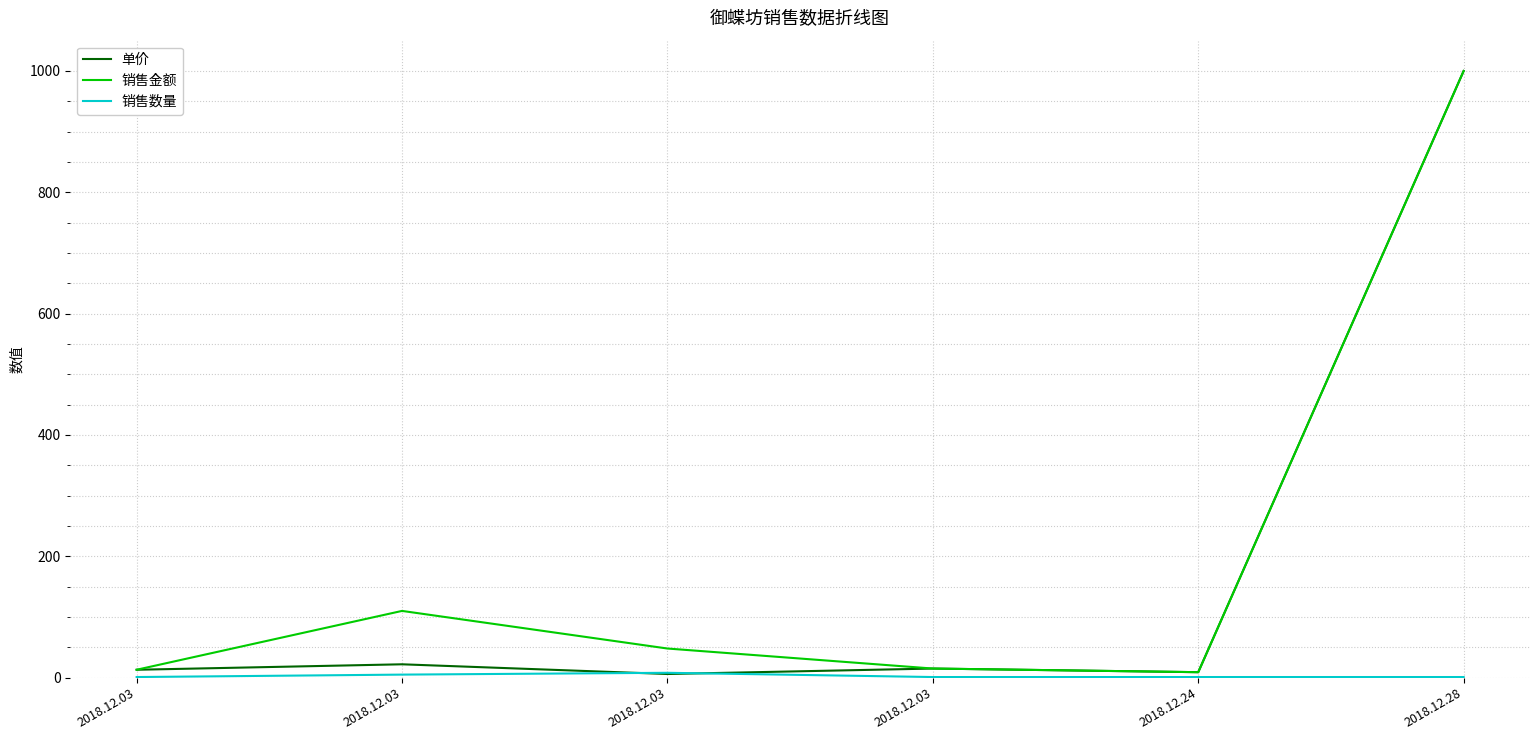

How many values in the 单价 series are below 15?

3